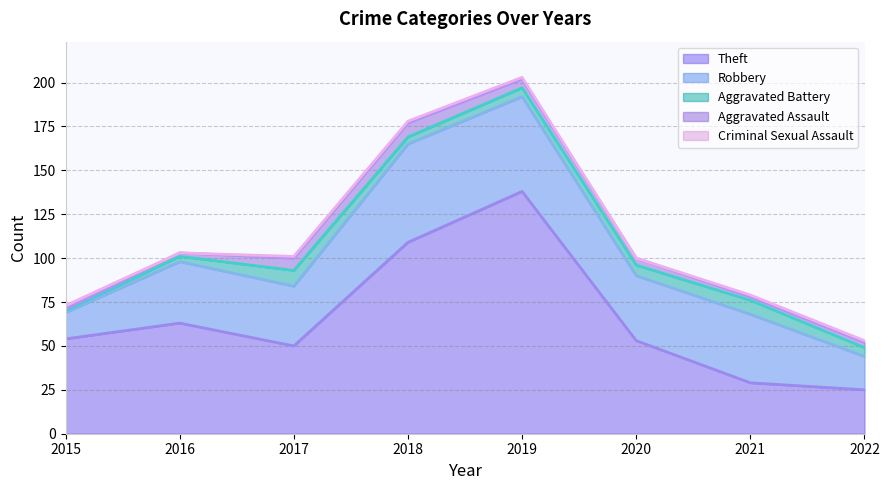

What is the sum of all Aggravated Assault values?

32